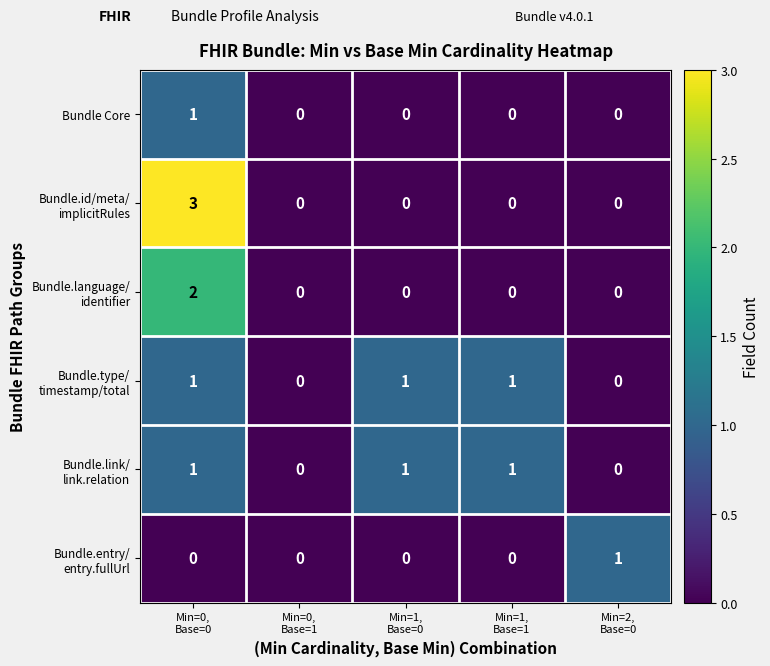

What is the maximum value shown in the chart?

3